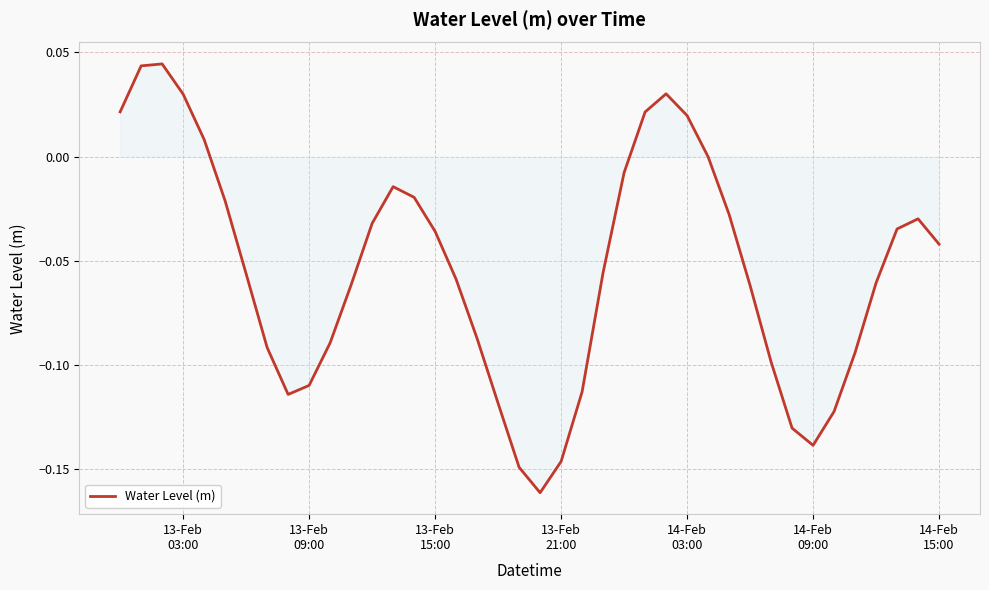

What is the value of the 37th point from the left?

-0.1